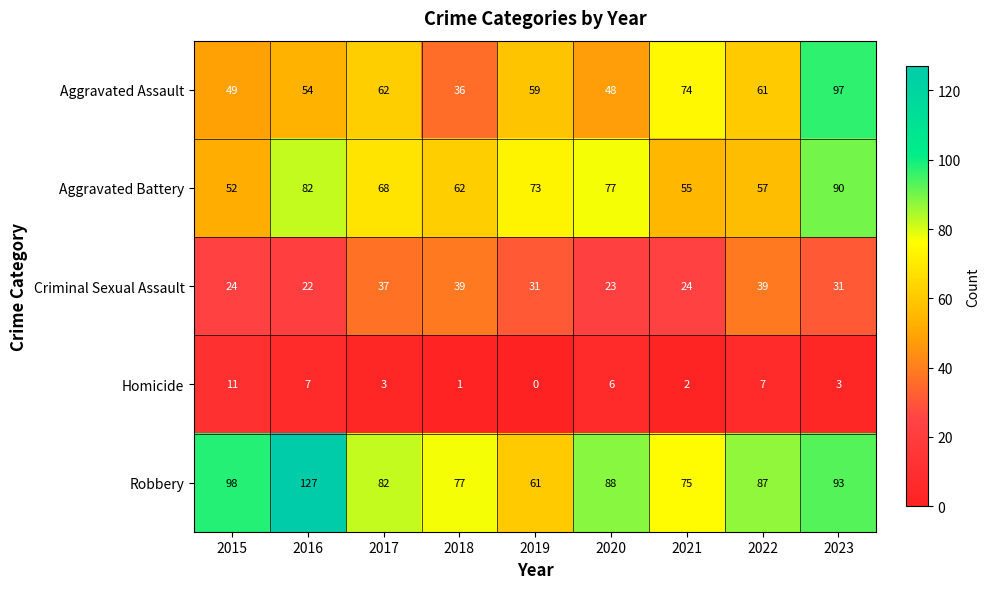

True or false: Homicide has a value of 3 at 2017.

True